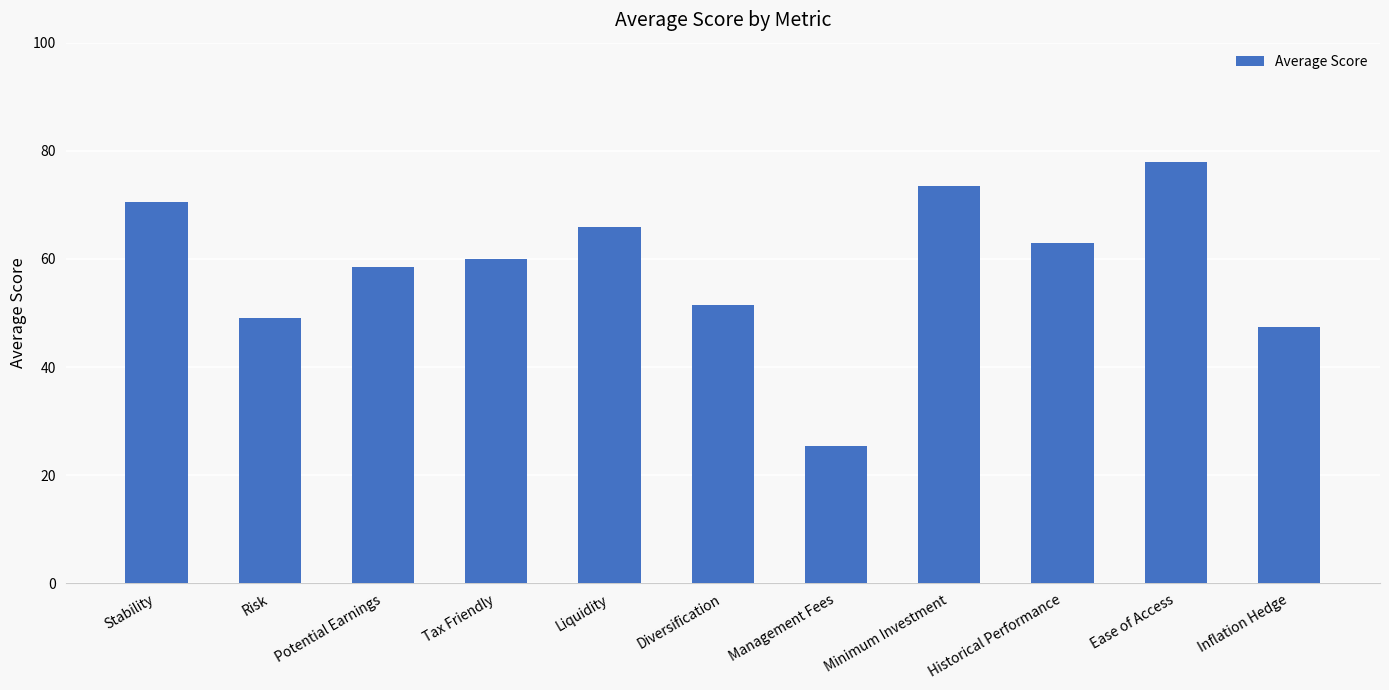

At which category does the chart reach its minimum across all series?

Management Fees